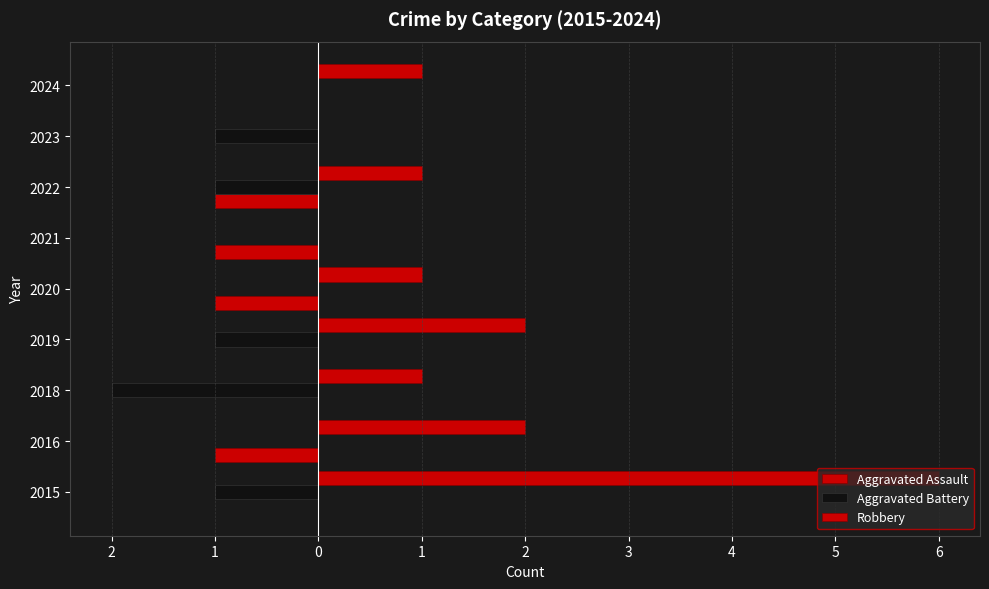

Reading left to right, extract all data points from this chart.

Aggravated Assault: 0	-1	0	0	-1	-1	-1	0	0
Aggravated Battery: -1	0	-2	-1	0	0	-1	-1	0
Robbery: 6	2	1	2	1	0	1	0	1